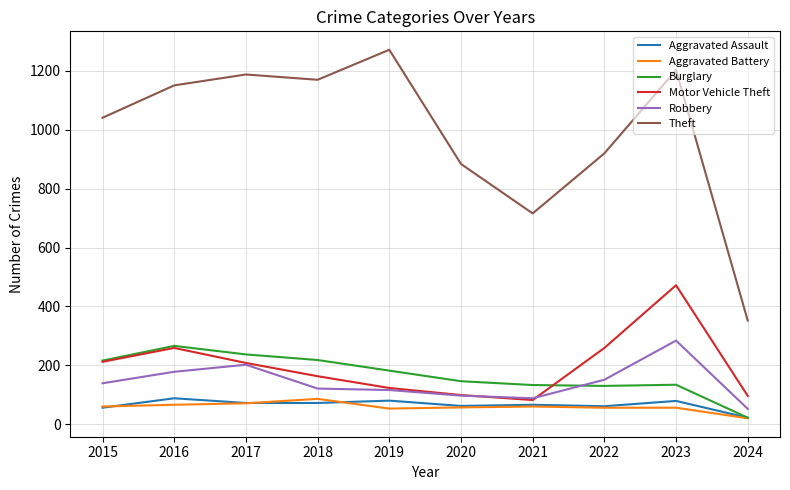

What is the maximum value for Robbery?

284